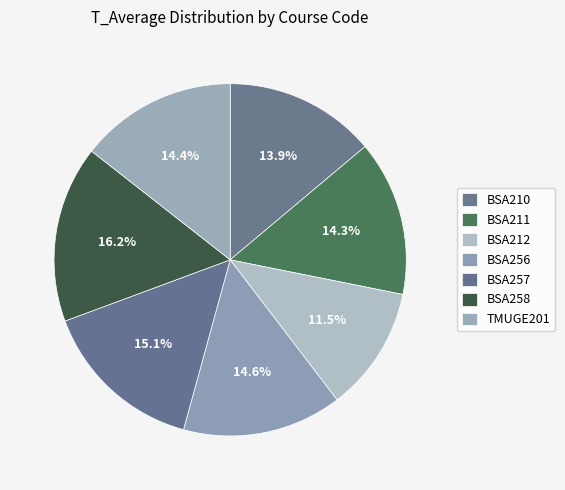

The TMUGE201 slice represents 29% of the pie. True or false?

False